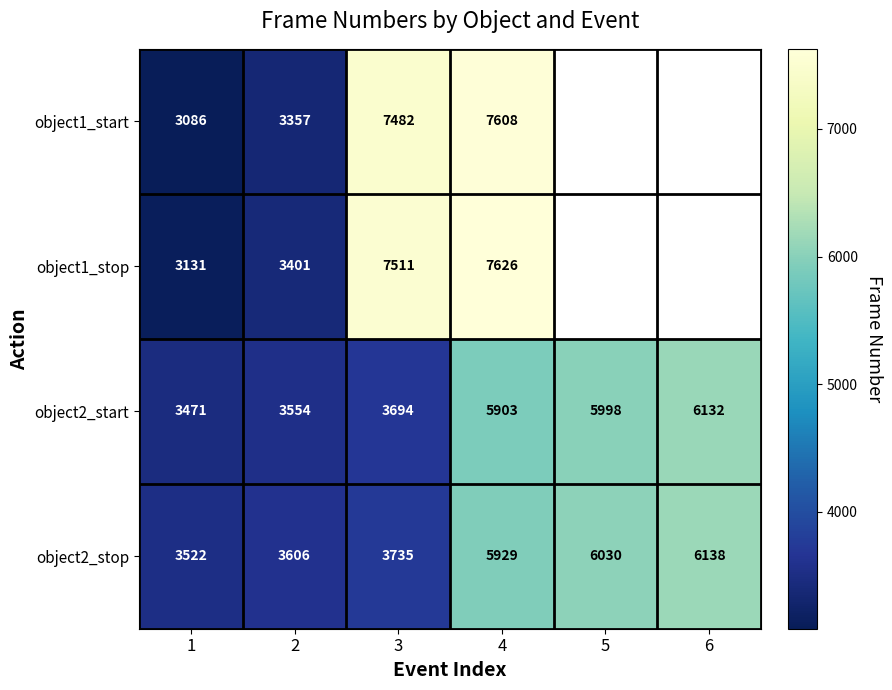

Between 1 and 6, which is larger?

6